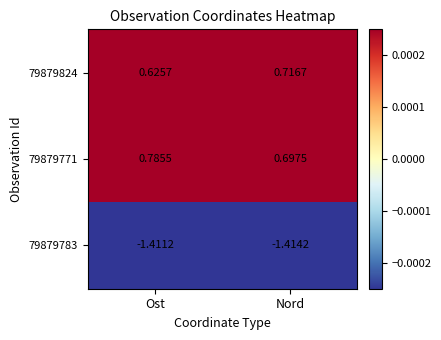

Which series changed the most between Ost and Nord?

79879824